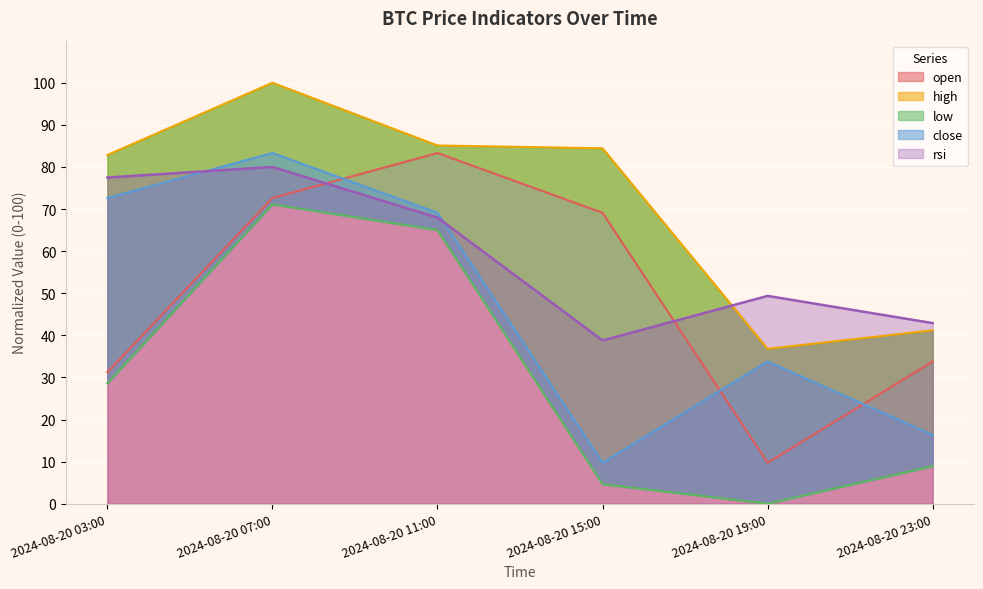

List the labels in order of low value, largest first.

2024-08-20 07:00, 2024-08-20 11:00, 2024-08-20 03:00, 2024-08-20 23:00, 2024-08-20 15:00, 2024-08-20 19:00